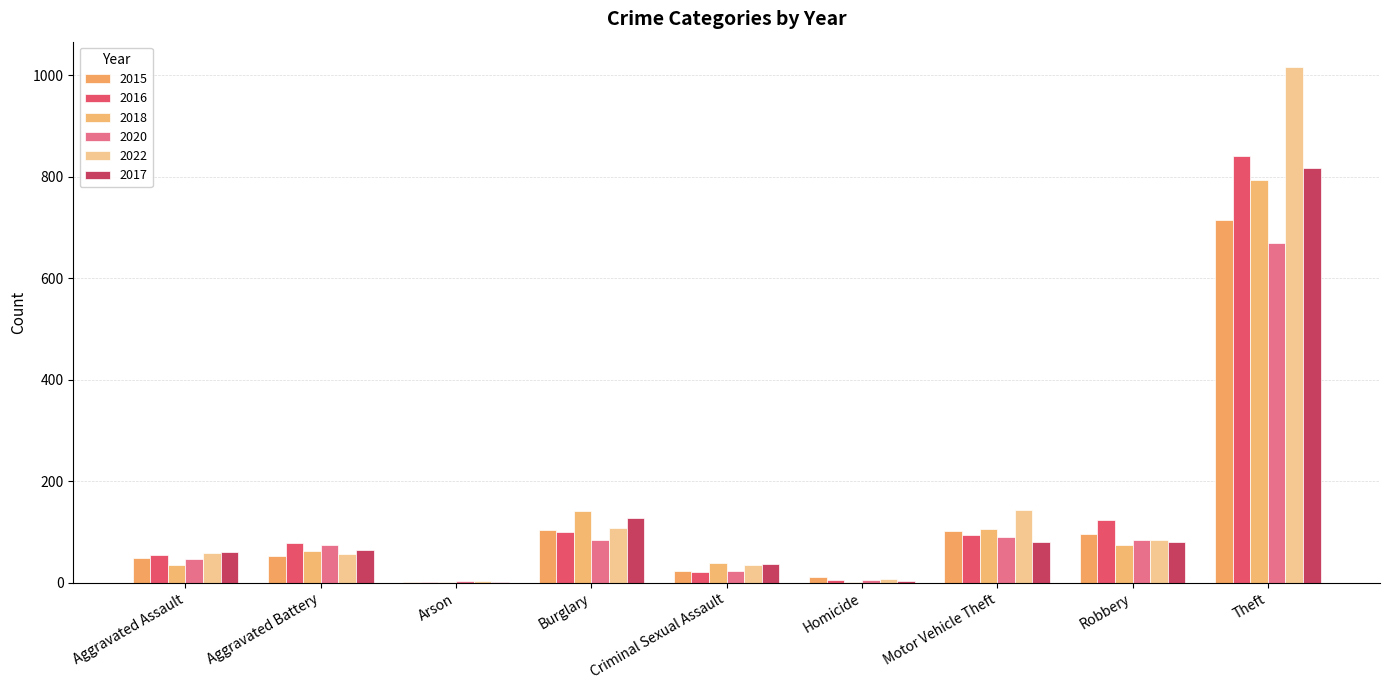

How many groups of bars are there?

9